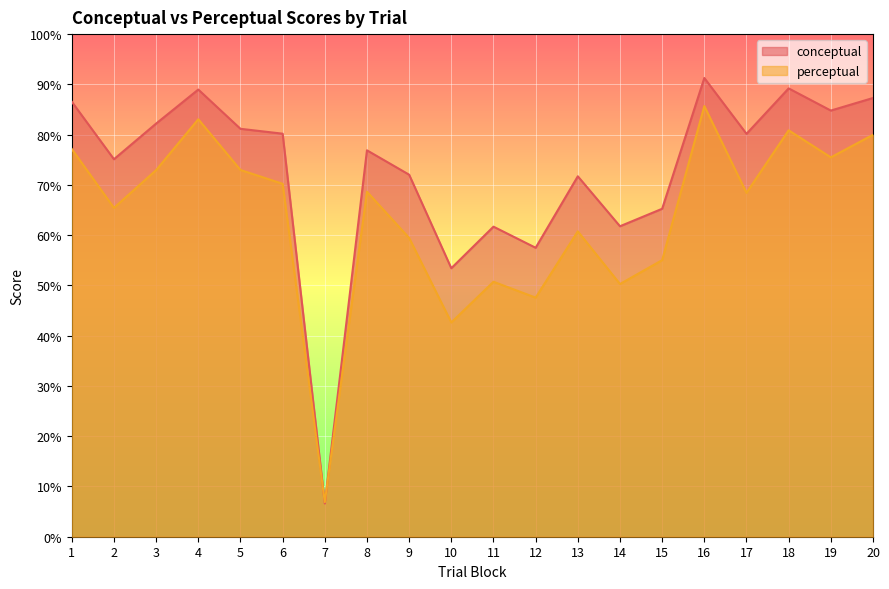

What is the maximum value shown in the chart?

91.3